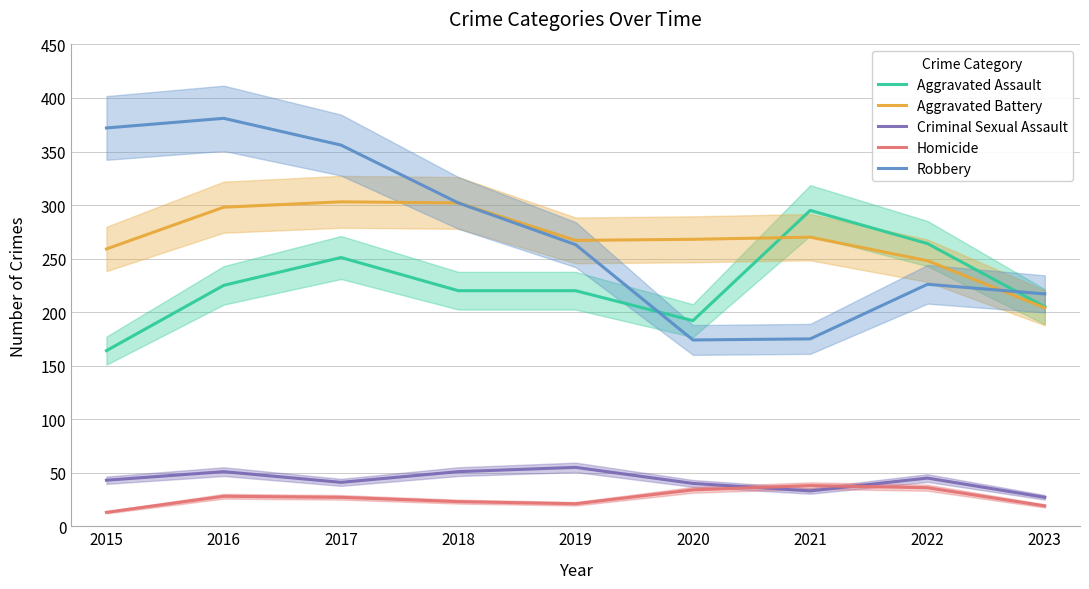

At which label does Aggravated Assault reach its minimum?

2015